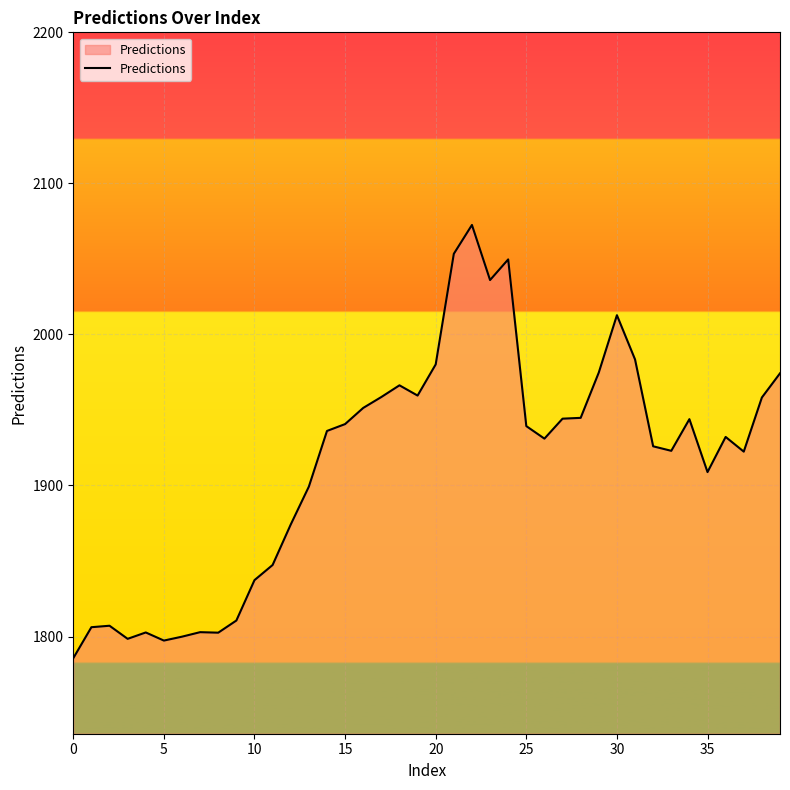

What is the minimum value shown in the chart?

1785.7